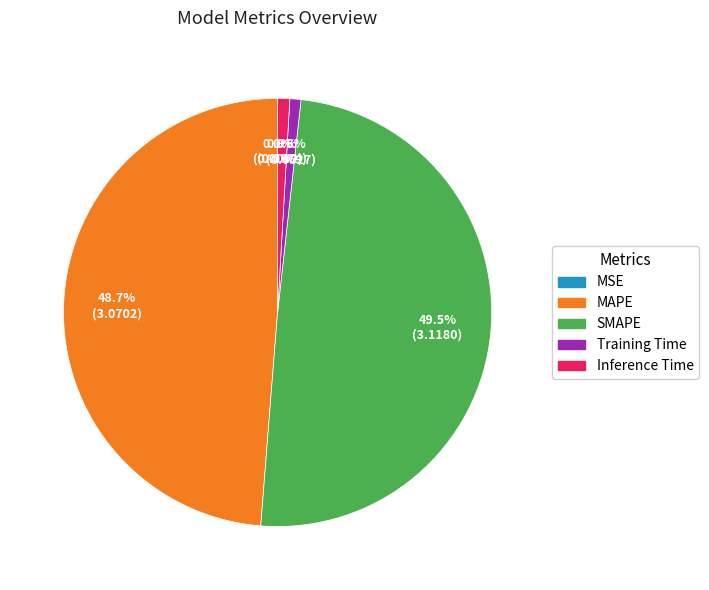

What percentage is NOT represented by Inference Time?

99.1%